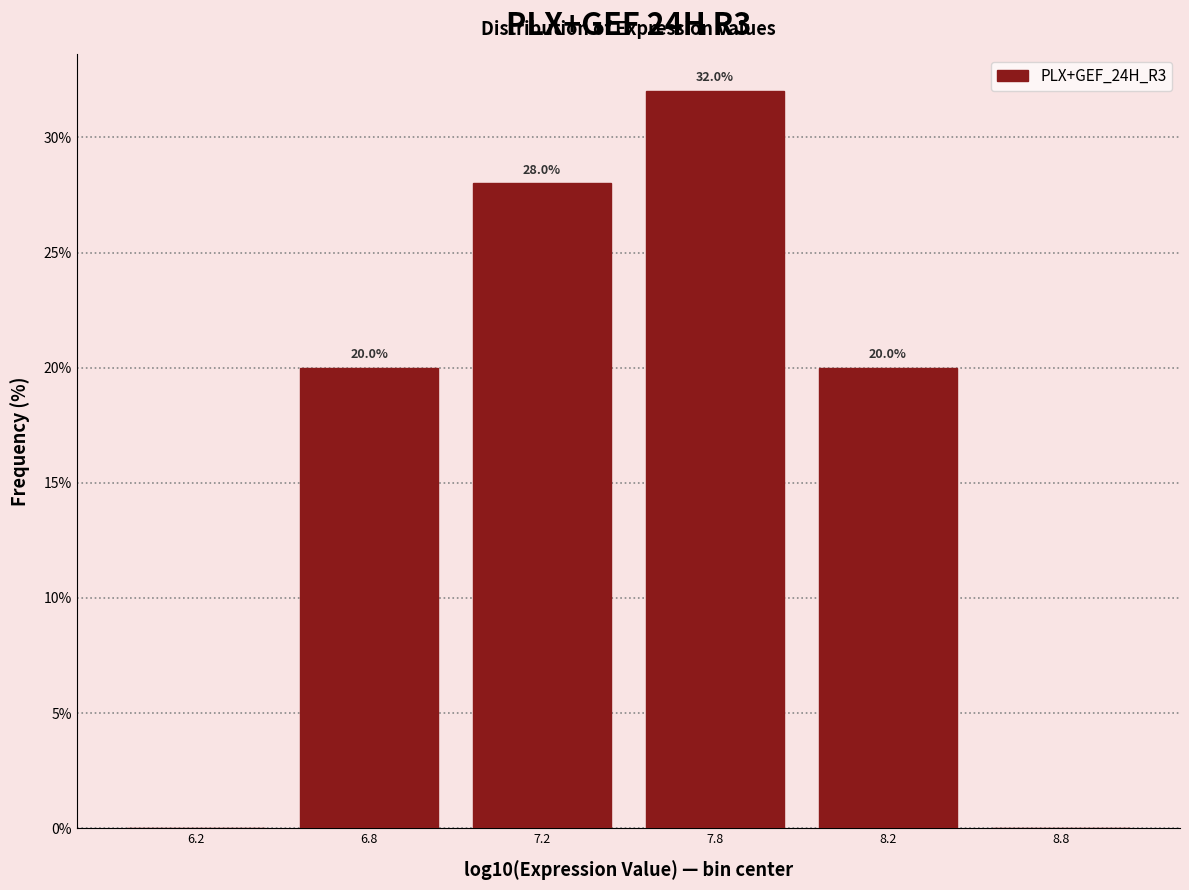

Reading left to right, list all the values displayed in this chart.

6.2=0.0	6.8=20.0	7.2=28.0	7.8=32.0	8.2=20.0	8.8=0.0